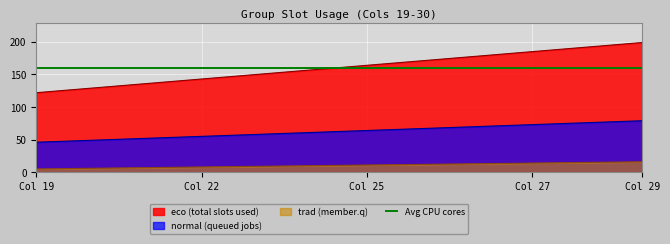

The trad (member.q) series shows 4 at Col 29. True or false?

False